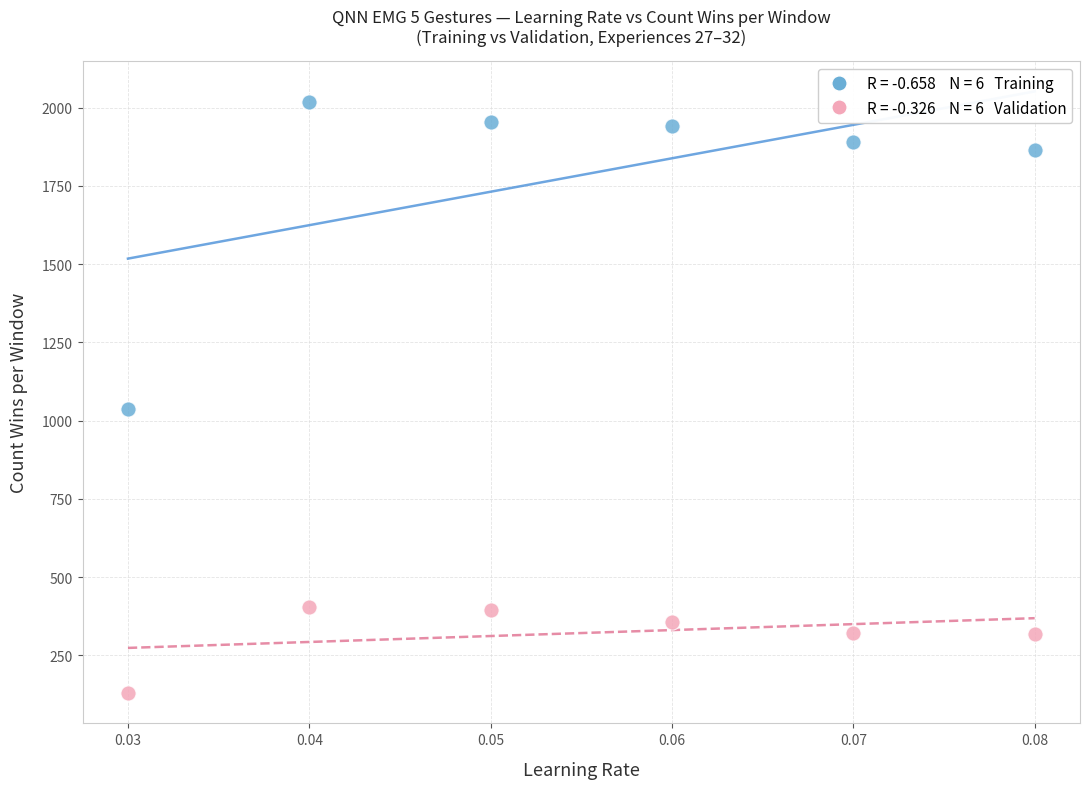

Across all data points, what is the range of Y values (max minus min)?

1890